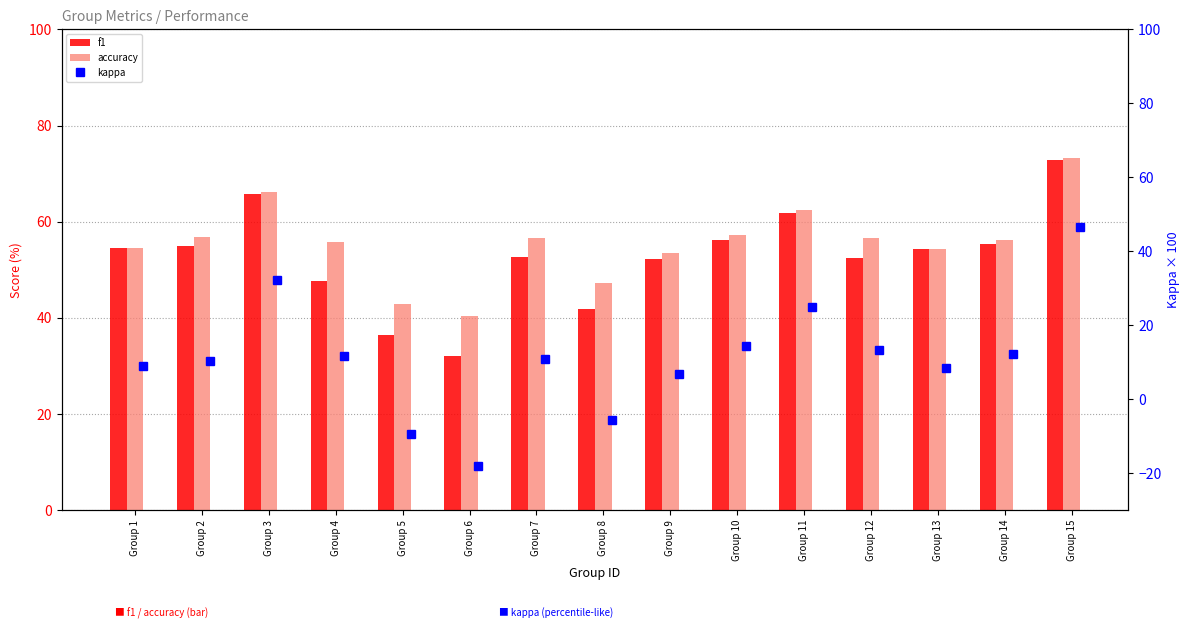

What is the greatest value displayed?

73.2